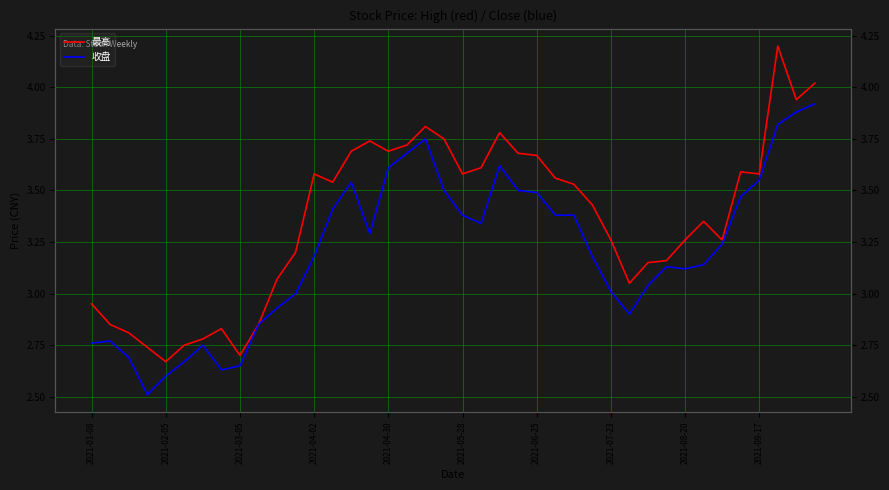

How many values in the 最高 series are below 3?

10